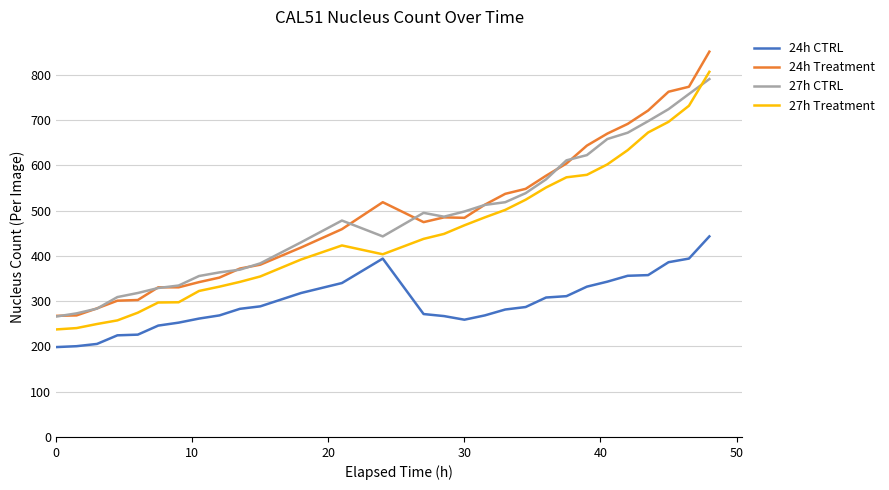

How many series are shown in this chart?

4